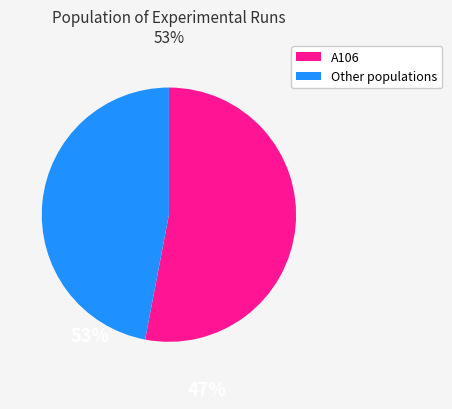

Is A106 the majority of the pie?

Yes